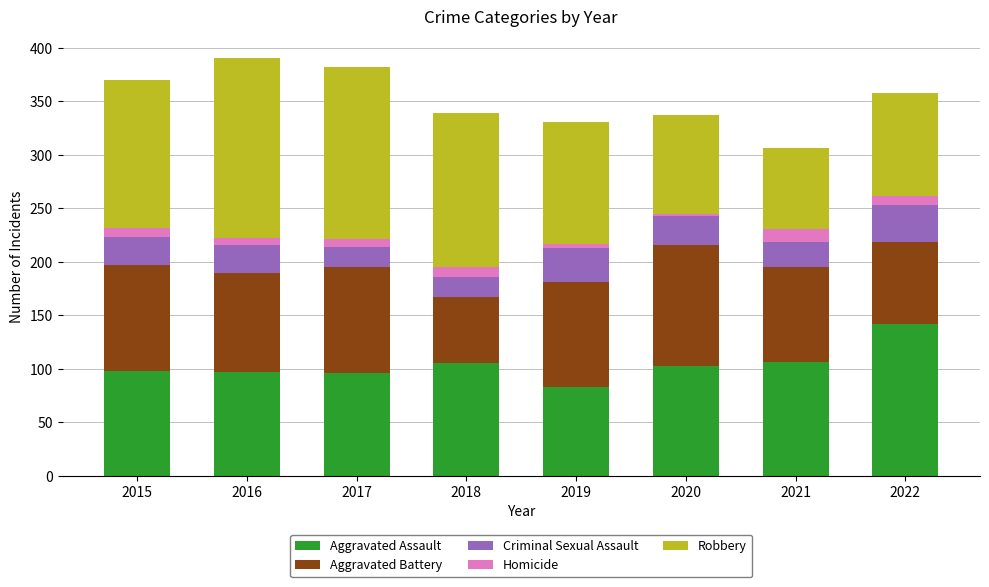

What is the minimum value for Aggravated Assault?

83